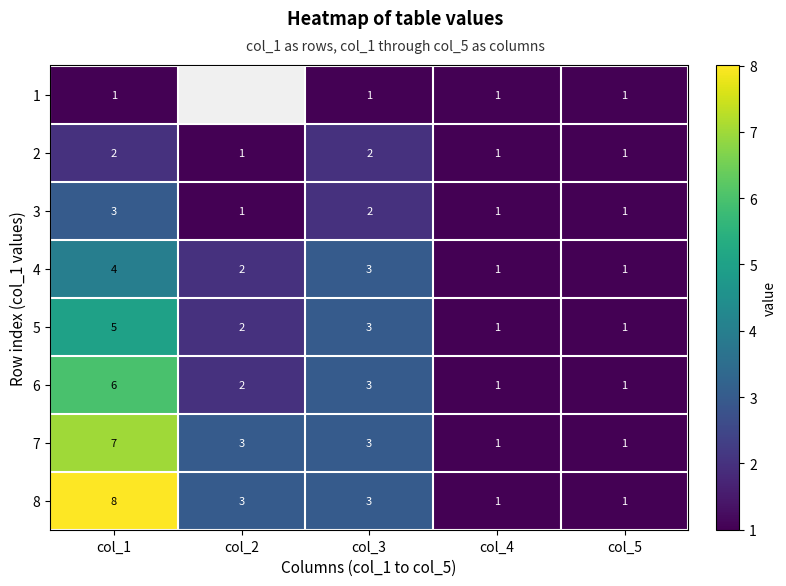

At how many categories does at least one series exceed 7?

1